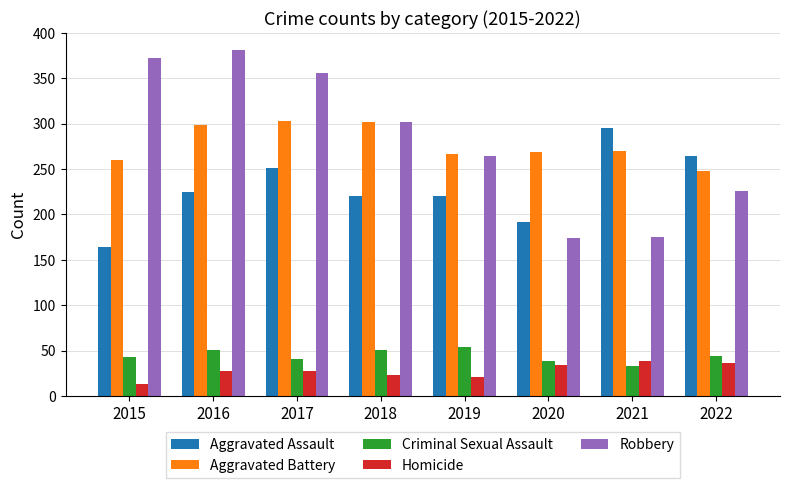

Are the bars grouped side by side (vs. stacked)?

Yes